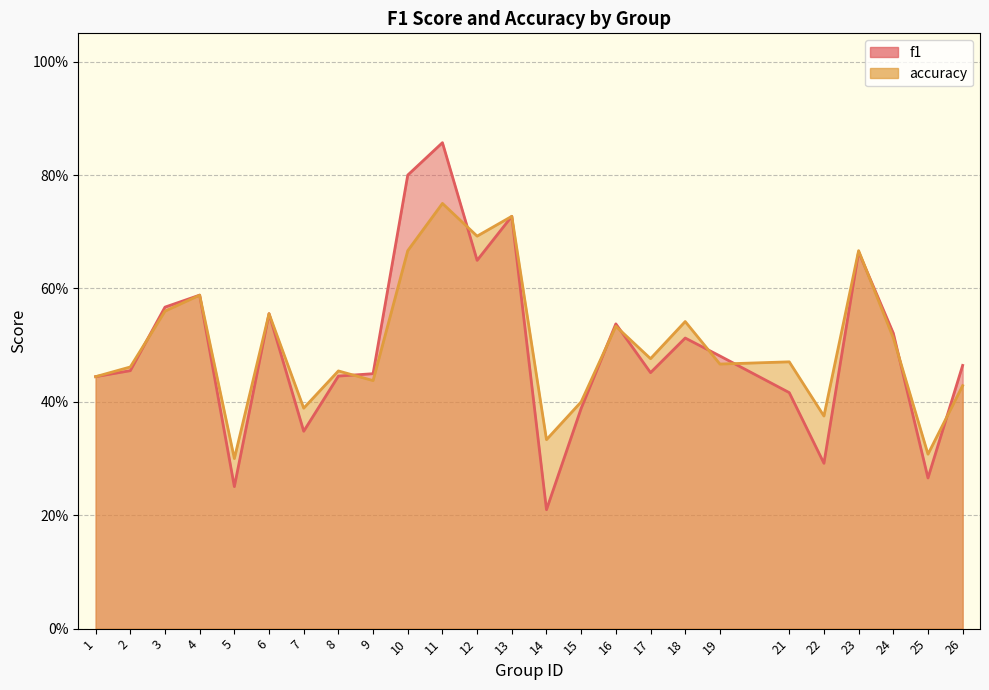

Reading right to left, list all the values displayed in this chart.

f1: 0.5	0.3	0.5	0.7	0.3	0.4	0.5	0.5	0.5	0.5	0.4	0.2	0.7	0.6	0.9	0.8	0.4	0.4	0.3	0.6	0.3	0.6	0.6	0.5	0.4
accuracy: 0.4	0.3	0.5	0.7	0.4	0.5	0.5	0.5	0.5	0.5	0.4	0.3	0.7	0.7	0.8	0.7	0.4	0.5	0.4	0.6	0.3	0.6	0.6	0.5	0.4